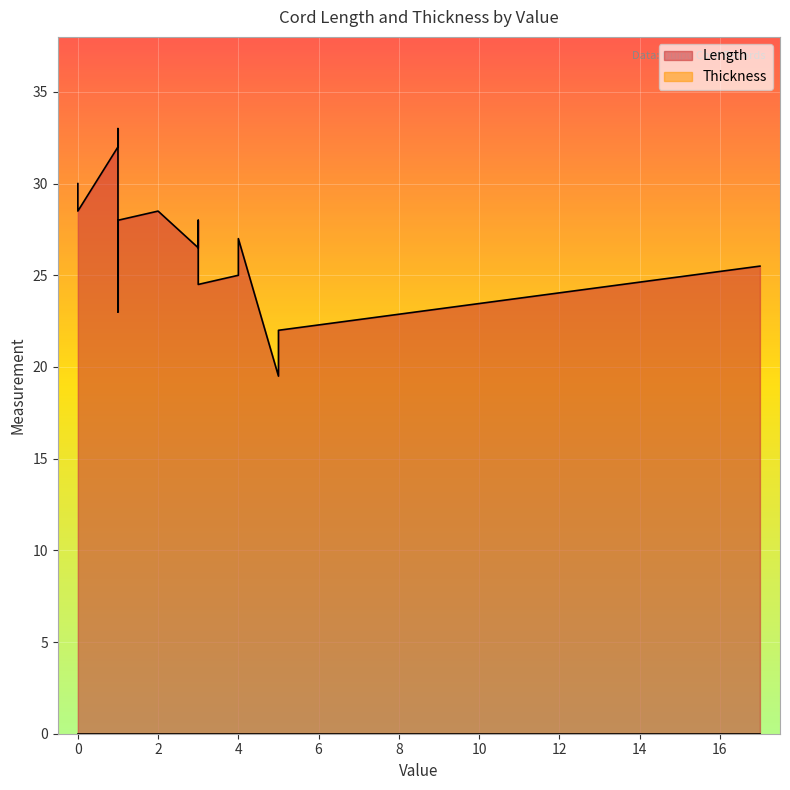

True or false: Thickness and Length cross at least once.

False